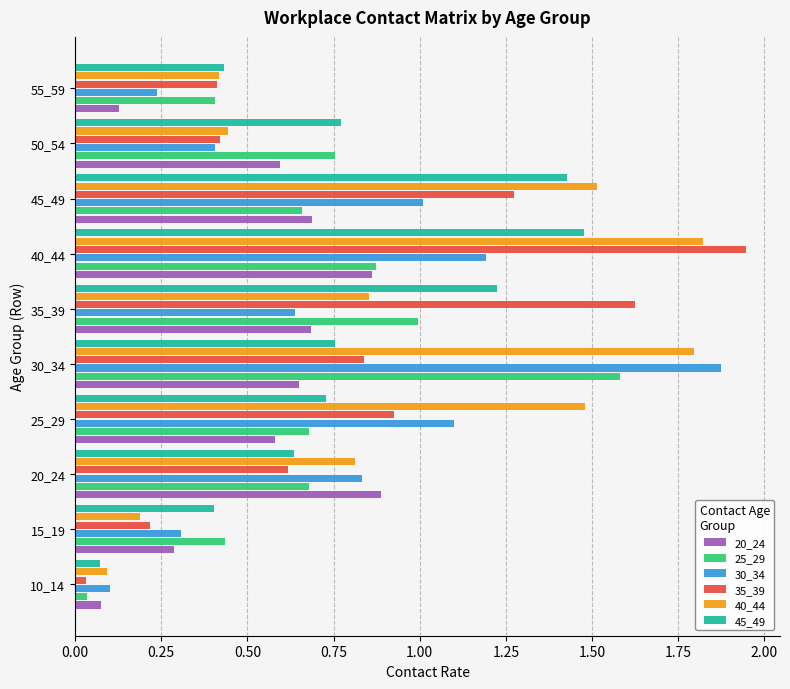

Between 35_39 and 55_59, which series saw the biggest shift?

35_39